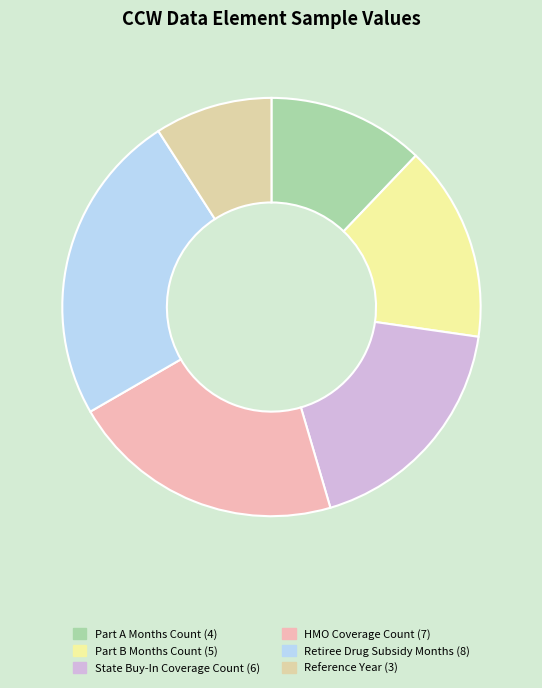

Count the number of slices in the pie.

6